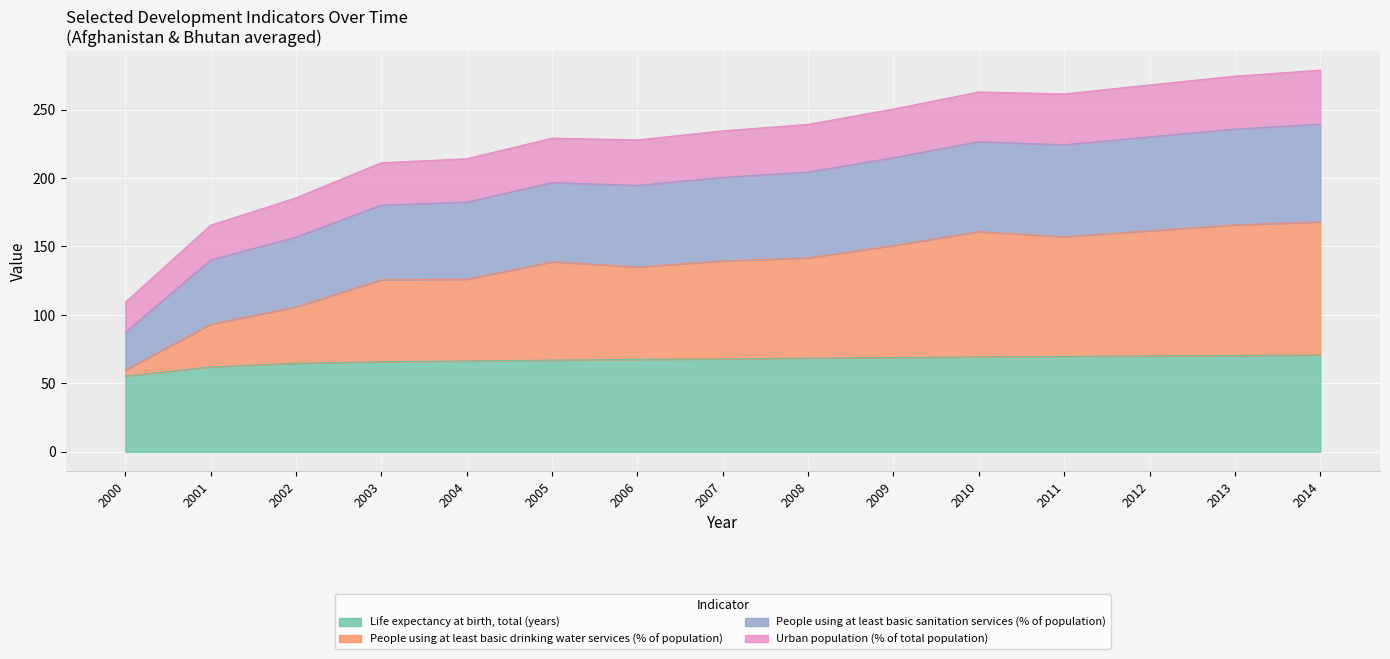

What is the total value across all series at 2010?

719.5